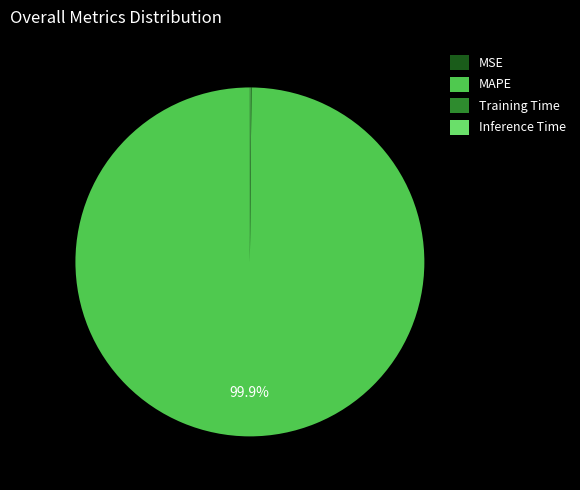

To the nearest percent, what is the average slice percentage?

25%